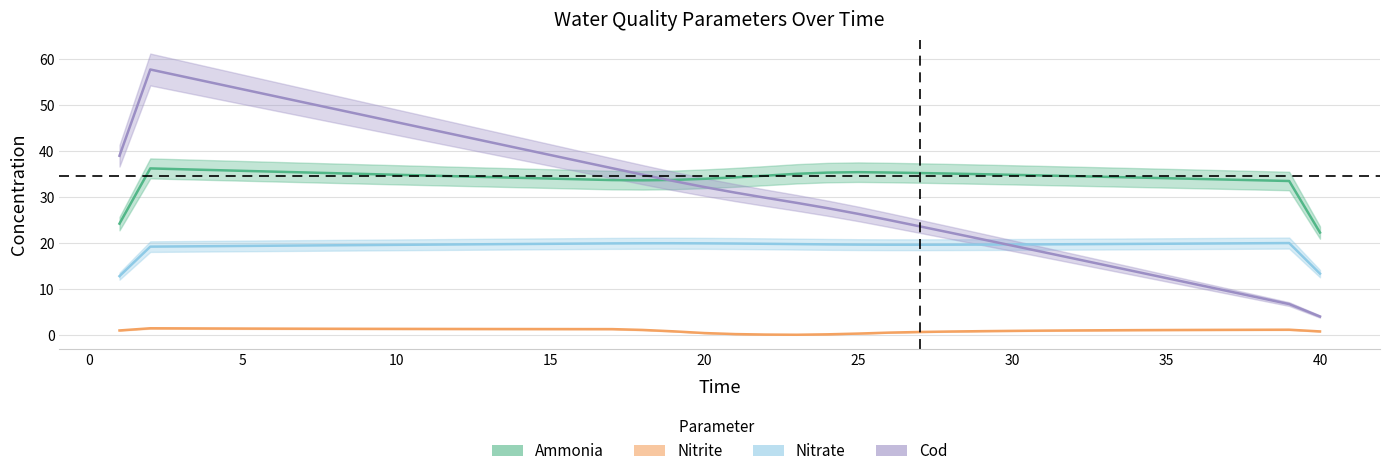

What are all the series names shown in the legend?

ammonia, nitrite, nitrate, COD